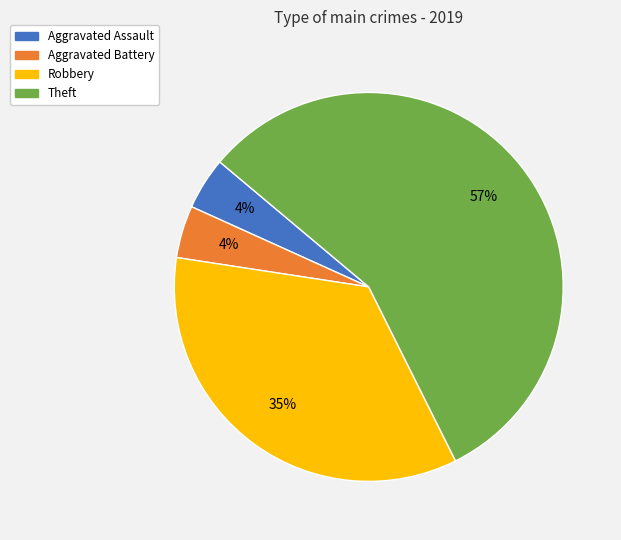

Which category has the biggest portion of the pie?

Theft